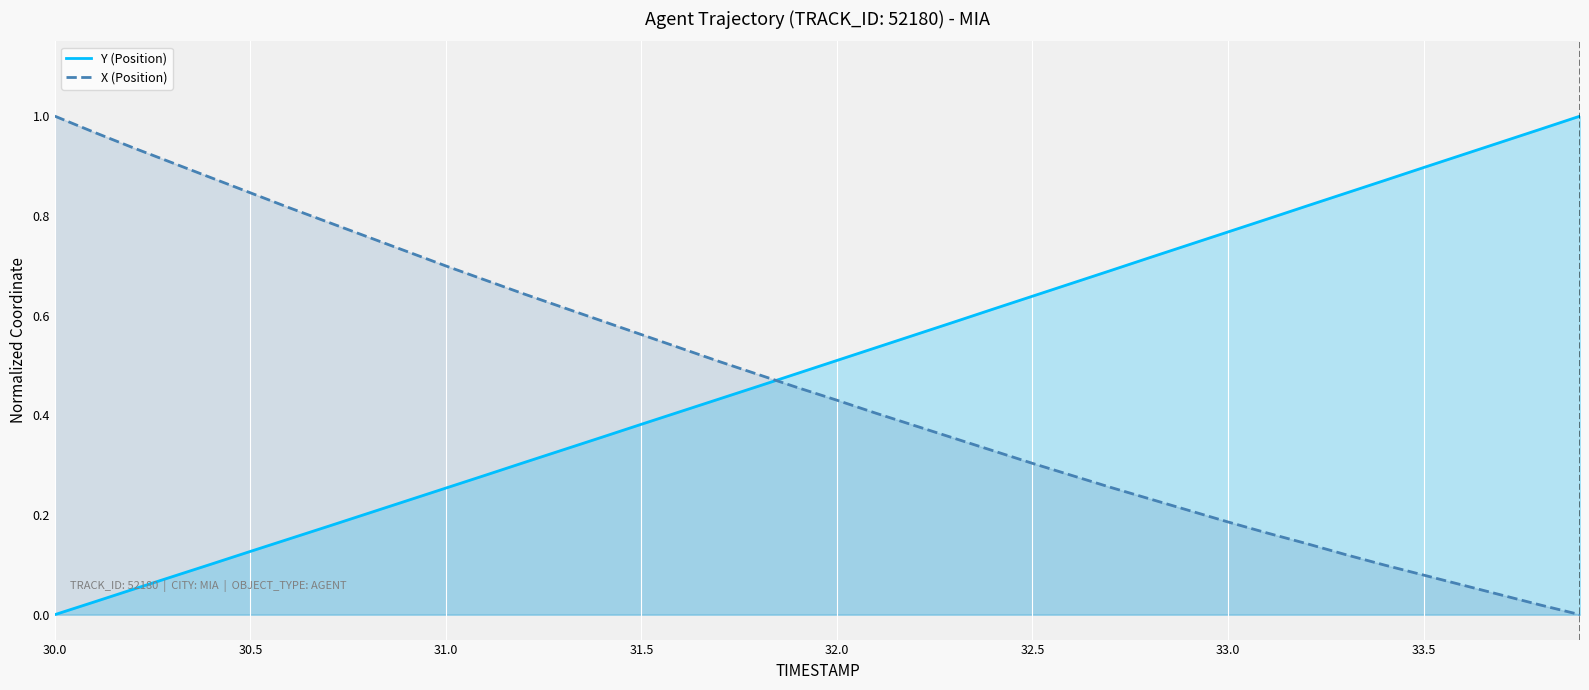

Reading left to right, extract all data points from this chart.

Y (Position): 0.0	0.0	0.1	0.1	0.1	0.1	0.2	0.2	0.2	0.2	0.3	0.3	0.3	0.3	0.4	0.4	0.4	0.4	0.5	0.5	0.5	0.5	0.6	0.6	0.6	0.6	0.7	0.7	0.7	0.7	0.8	0.8	0.8	0.8	0.9	0.9	0.9	0.9	1.0	1.0
X (Position): 1.0	1.0	0.9	0.9	0.9	0.8	0.8	0.8	0.8	0.7	0.7	0.7	0.6	0.6	0.6	0.6	0.5	0.5	0.5	0.5	0.4	0.4	0.4	0.4	0.3	0.3	0.3	0.3	0.2	0.2	0.2	0.2	0.1	0.1	0.1	0.1	0.1	0.0	0.0	0.0